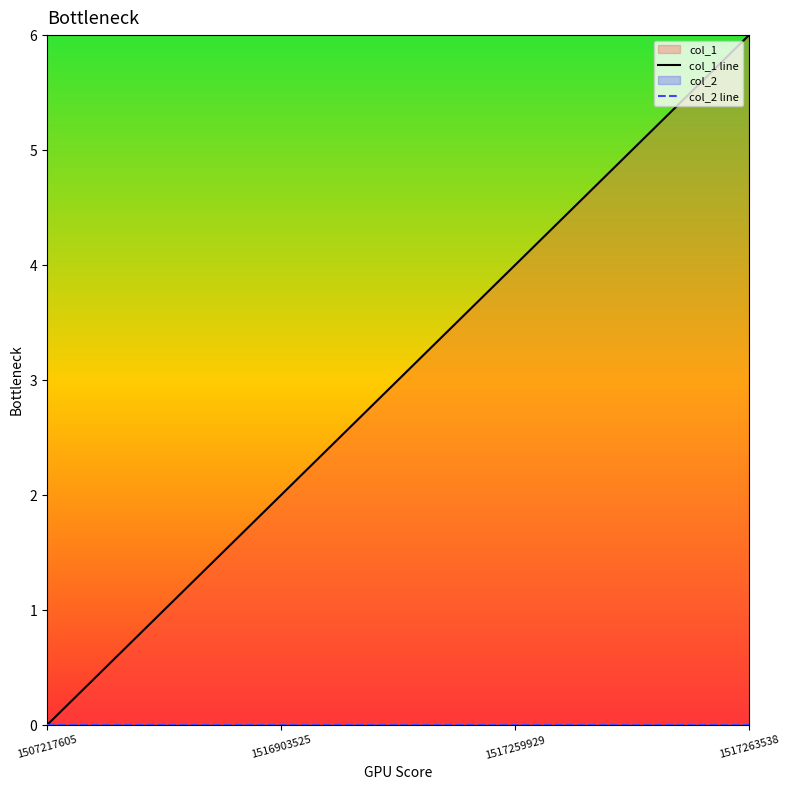

What is the total value across all series at 1516903525?

2